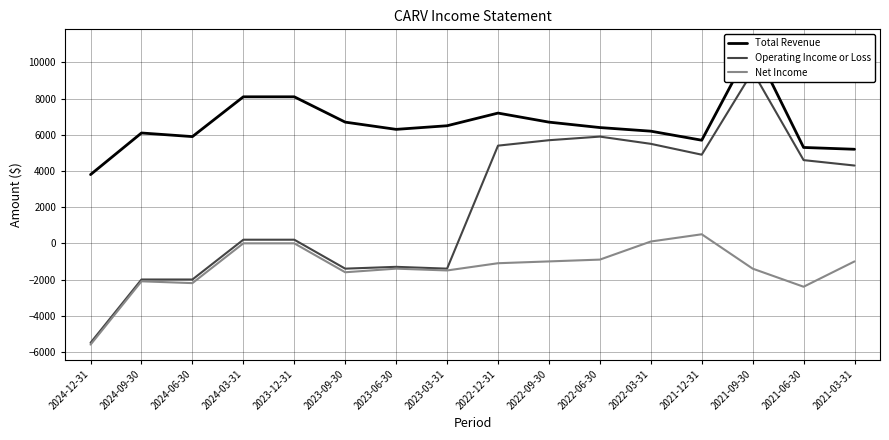

True or false: Total Revenue and Net Income intersect in this chart.

False